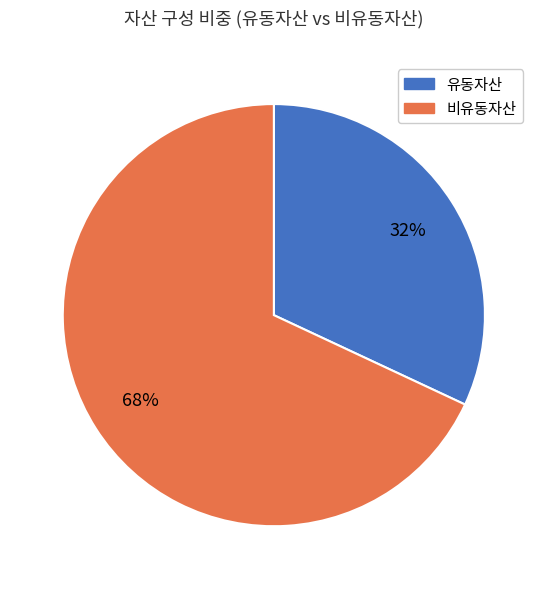

To the nearest percent, what is the difference between the largest and smallest slice percentages?

36%